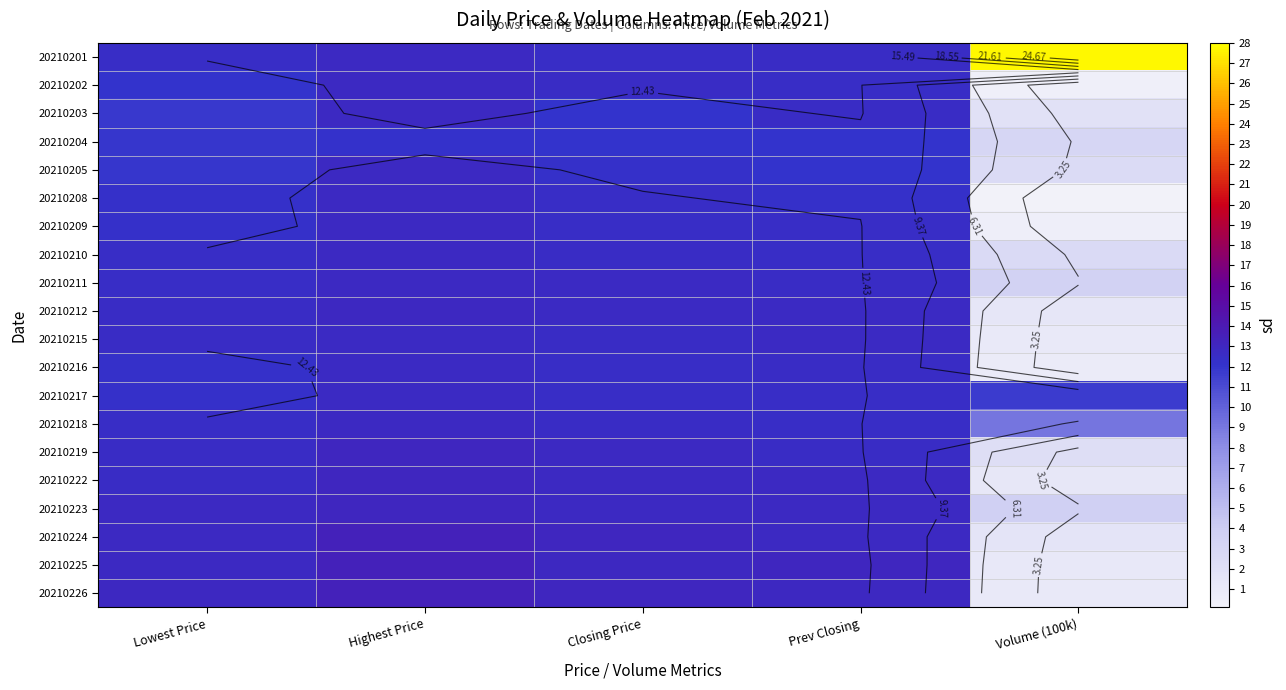

Rank the series by their maximum value, from highest to lowest.

20210201, 20210224, 20210225, 20210226, 20210219, 20210222, 20210223, 20210212, 20210211, 20210202, 20210203, 20210205, 20210208, 20210210, 20210218, 20210209, 20210215, 20210216, 20210217, 20210204